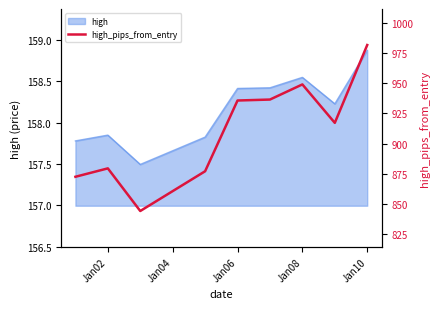

What is the greatest value displayed?

982.0